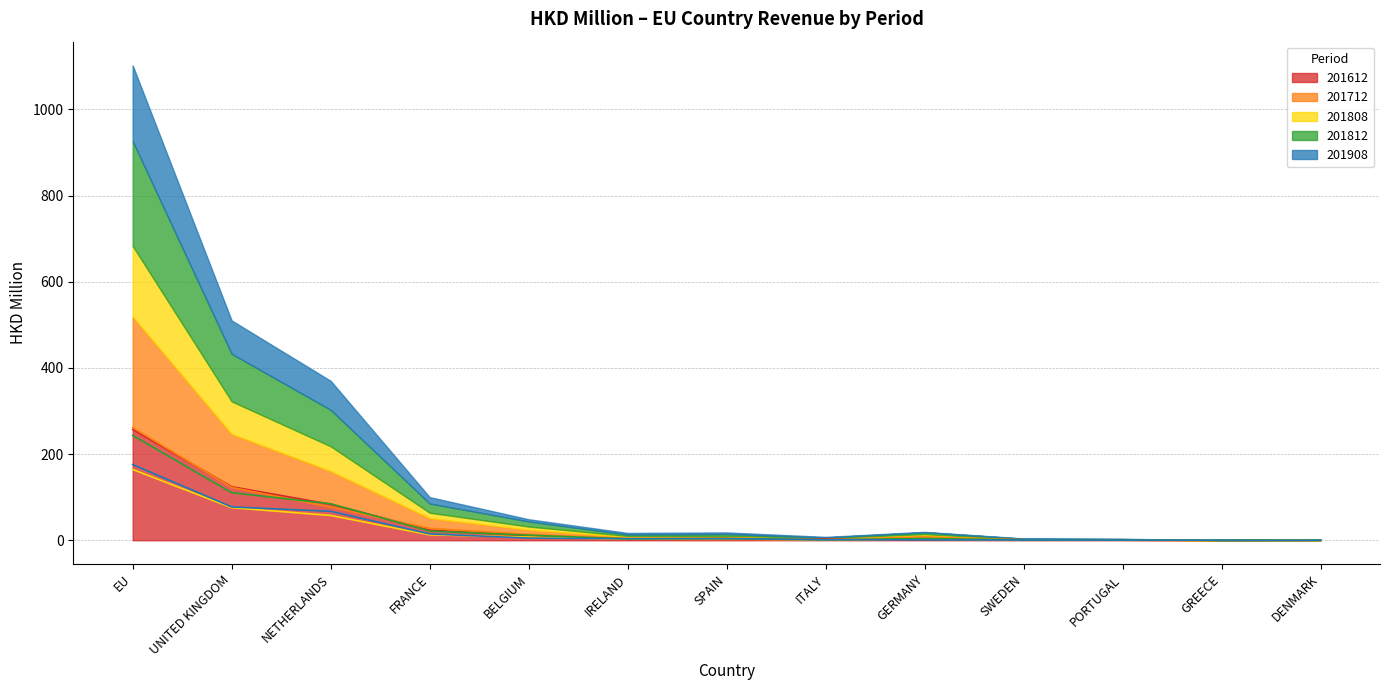

Which has a higher value, EU or FRANCE?

EU